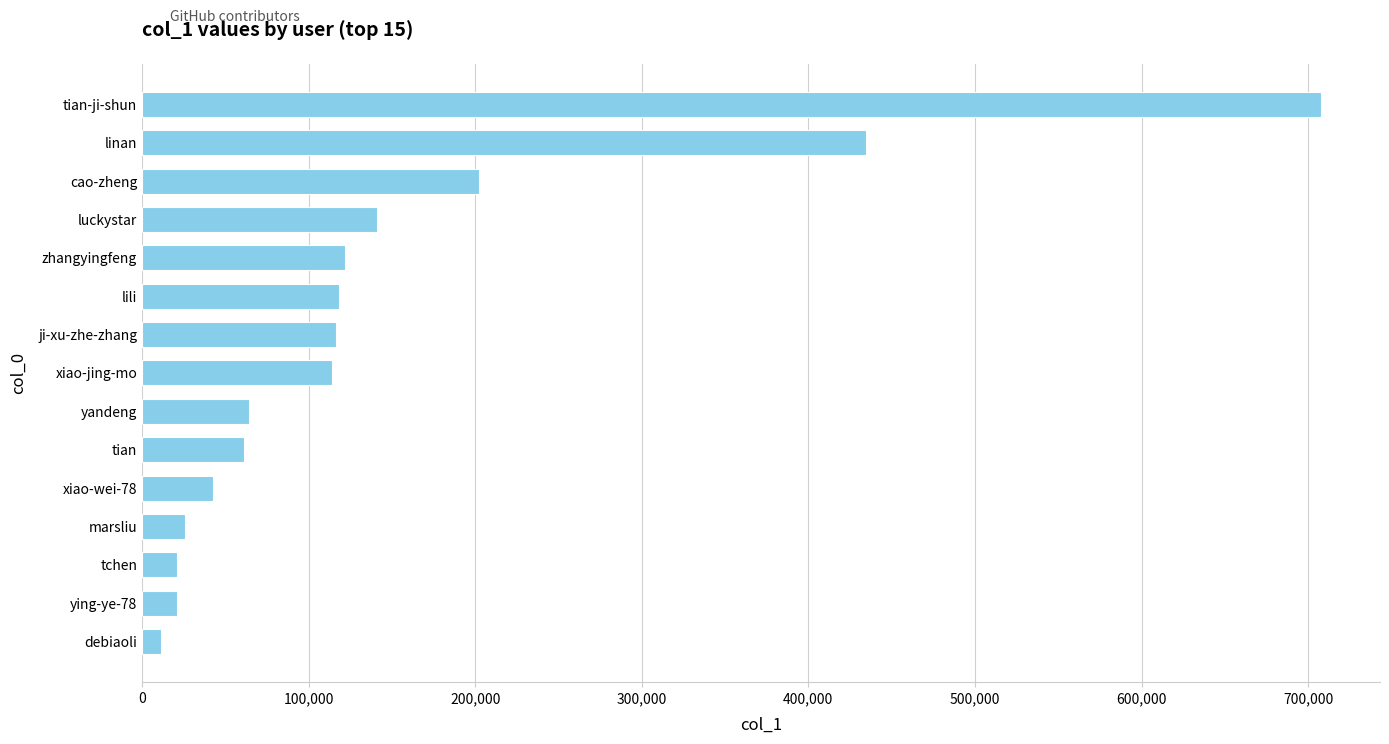

At which label is the value closest to 359611?

linan